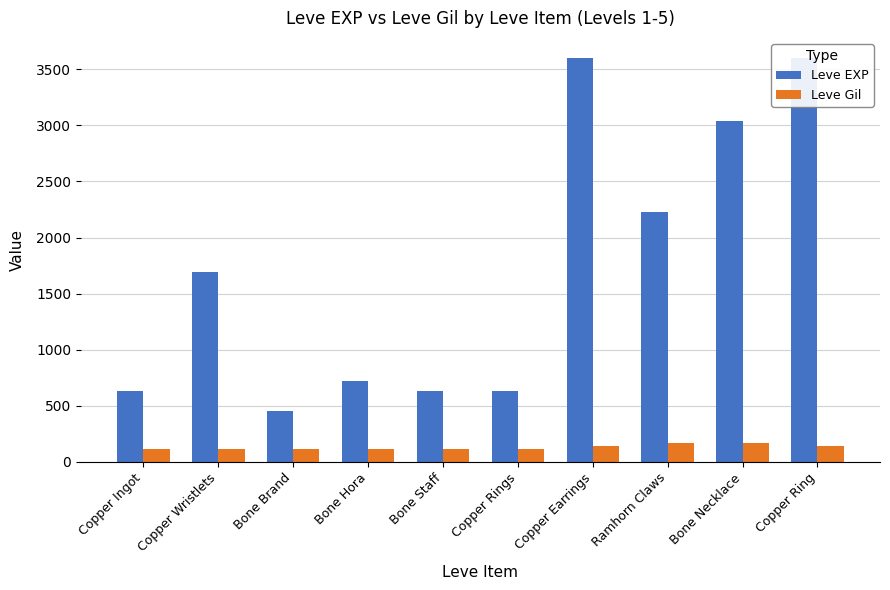

At which label does Leve EXP reach its peak?

Copper Earrings